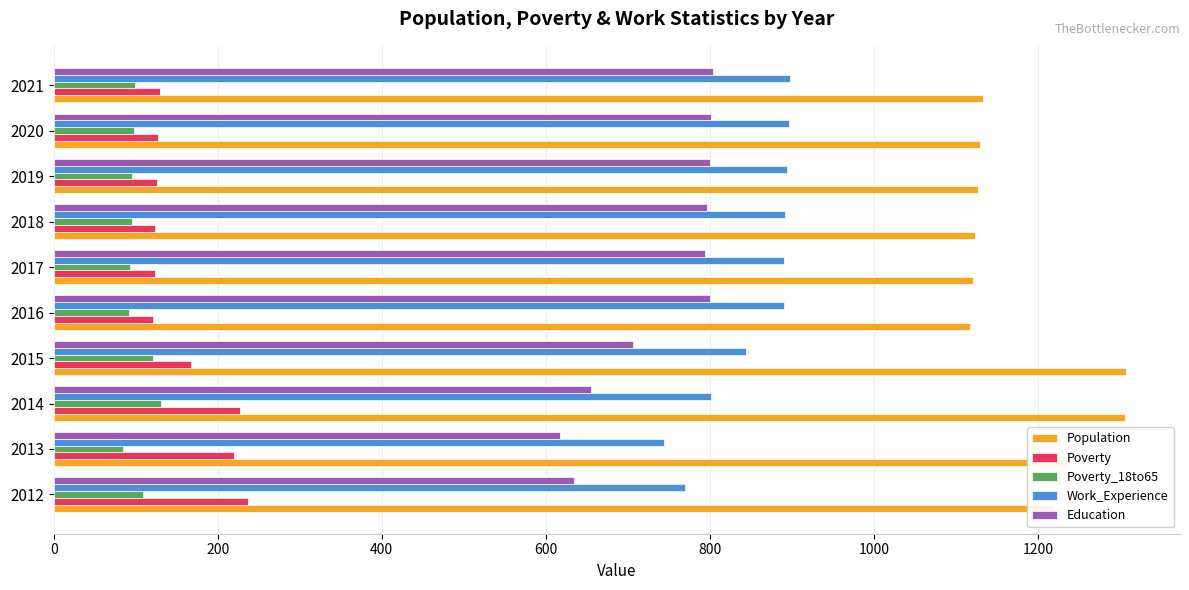

The value of Work_Experience at 2017 is 890. True or false?

True